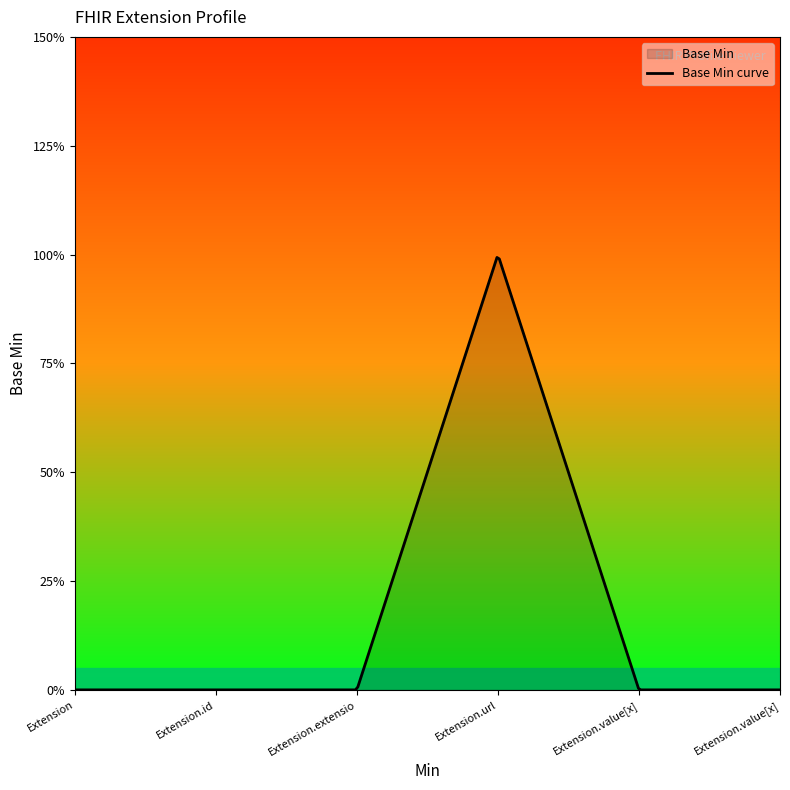

Reading right to left, list all the values displayed in this chart.

Extension.value[x] valueReference=0	Extension.value[x]=0	Extension.url=1	Extension.extension=0	Extension.id=0	Extension=0